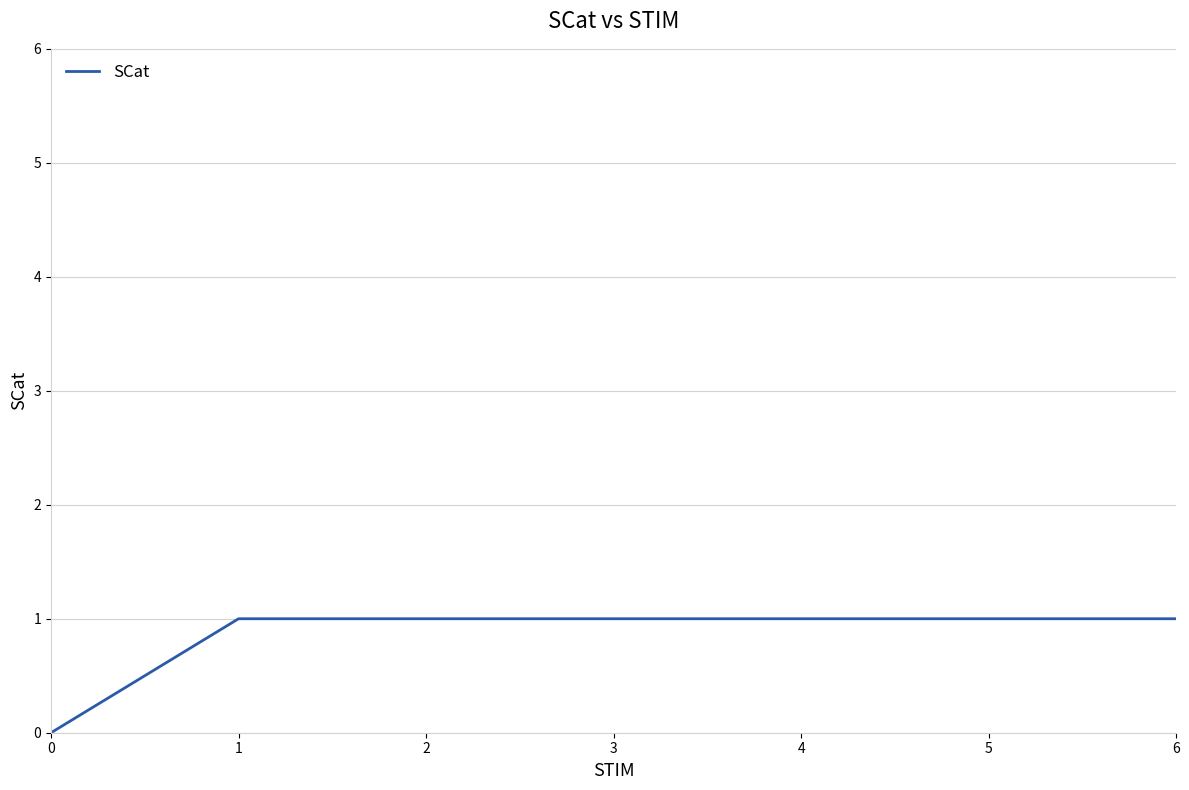

What is the difference between the second highest and minimum values?

1